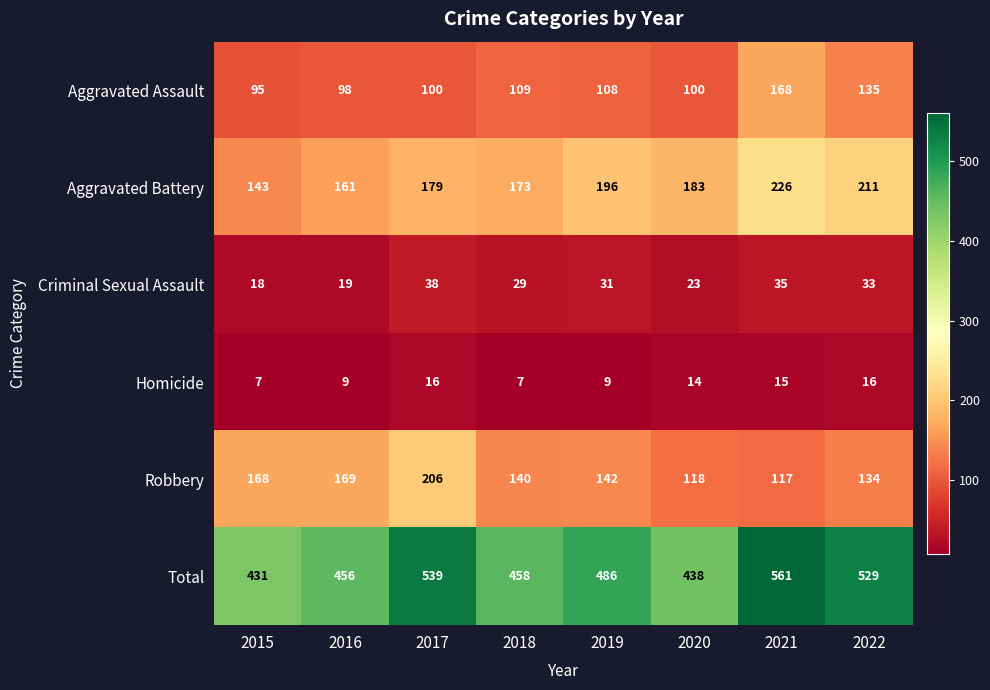

Count the number of categories in the chart.

8